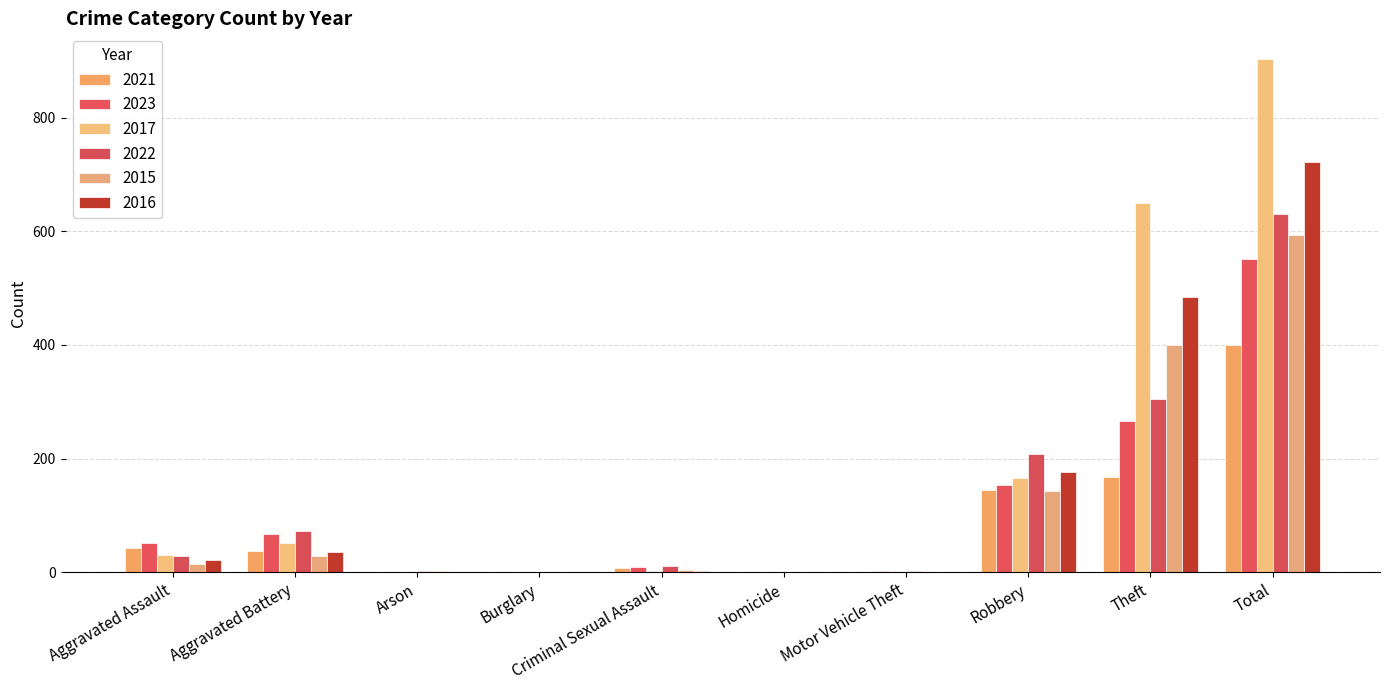

Which series has the largest total across all categories?

2017